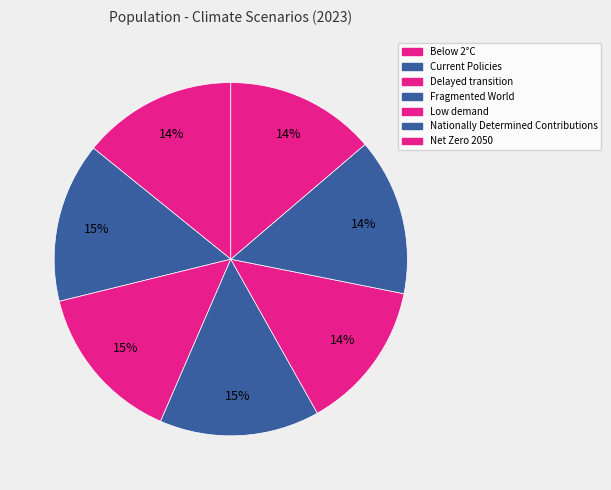

To the nearest percent, what portion does Below 2°C represent?

14%